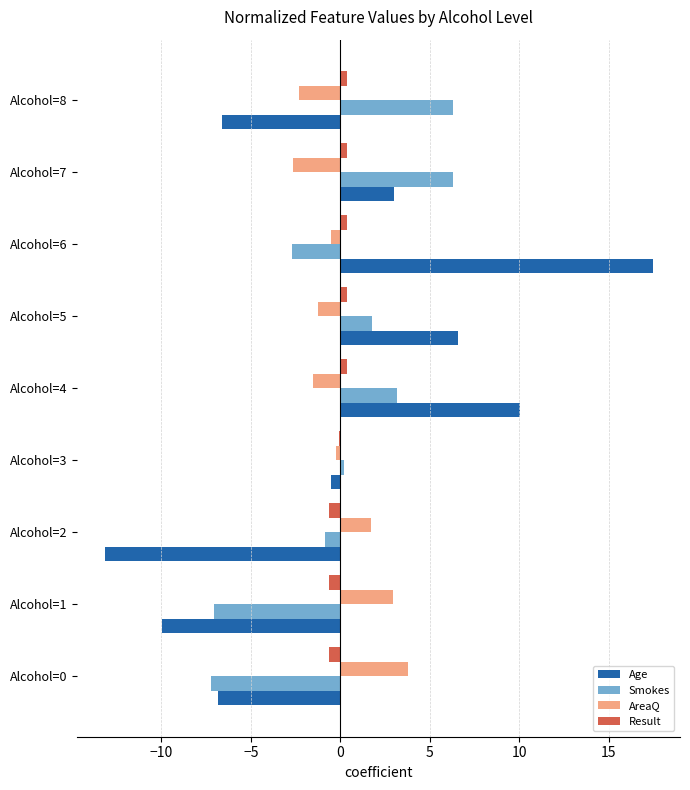

Is the value of Age at Alcohol=8 greater than the value of Smokes at Alcohol=4?

No